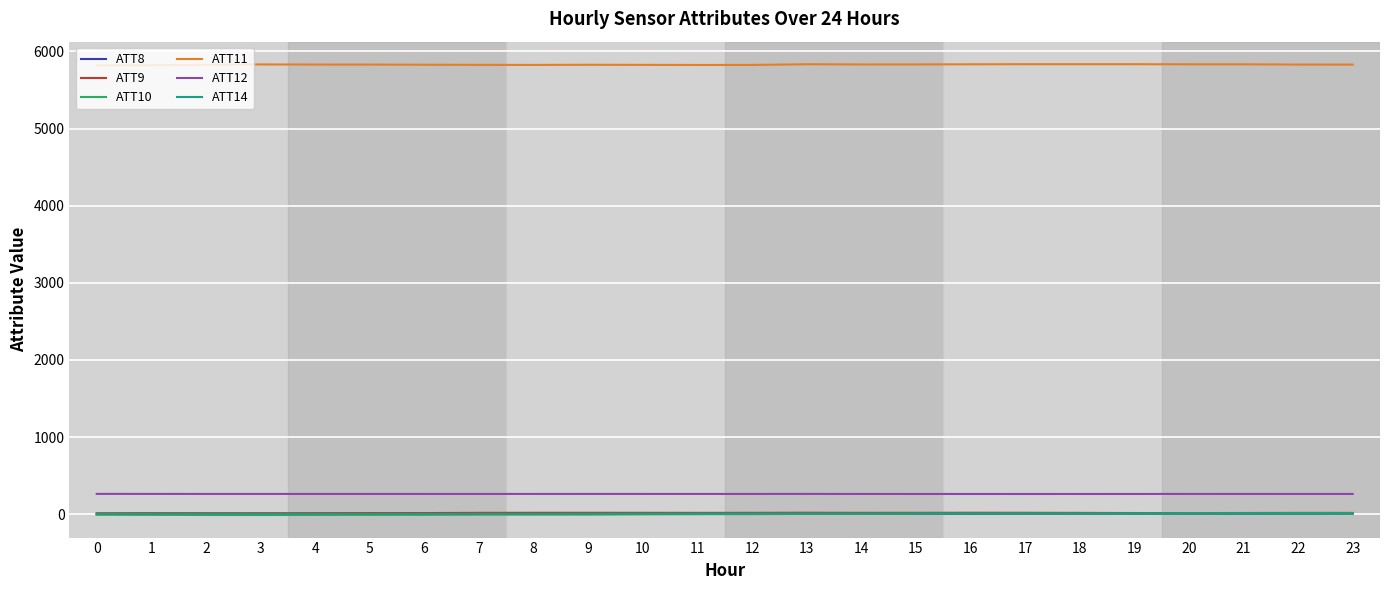

True or false: ATT12 and ATT10 intersect in this chart.

False